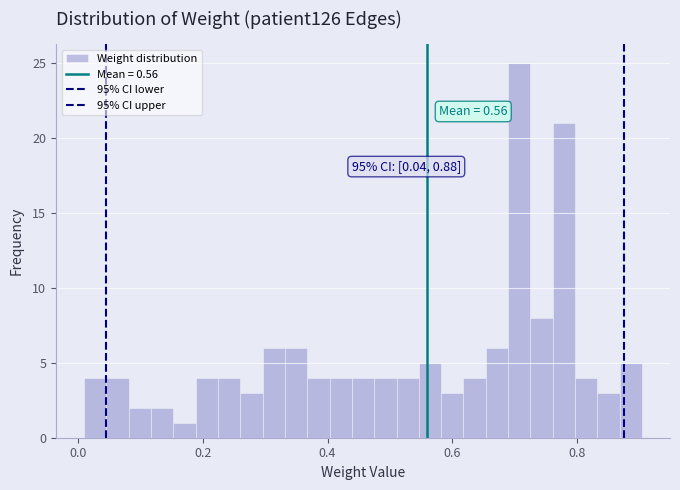

Read against the x-axis, roughly where is the centre of the tallest bar?

0.70